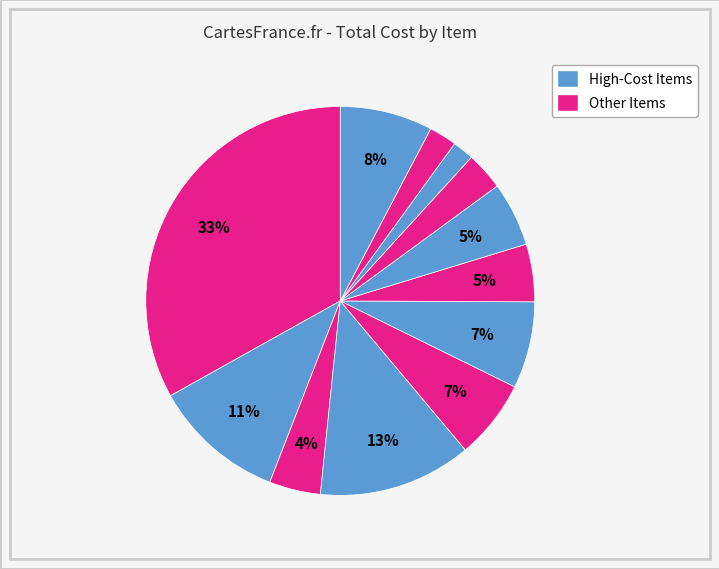

To the nearest percent, what is the average slice percentage?

8%